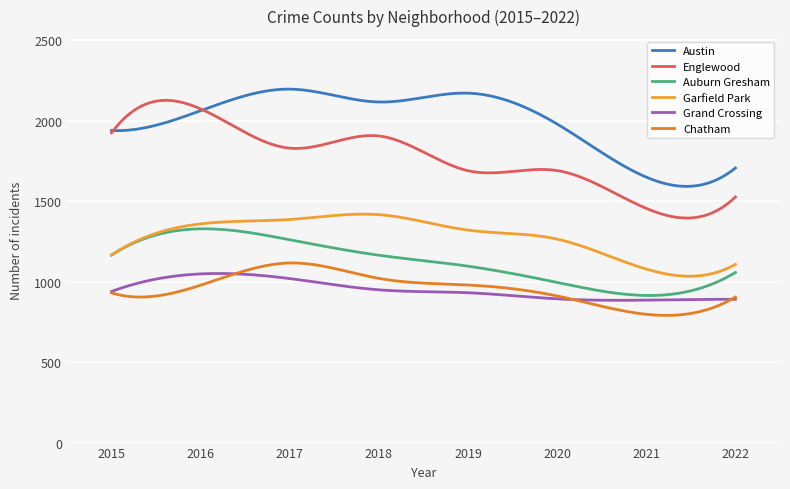

Does the chart display data point markers on the line(s)?

No